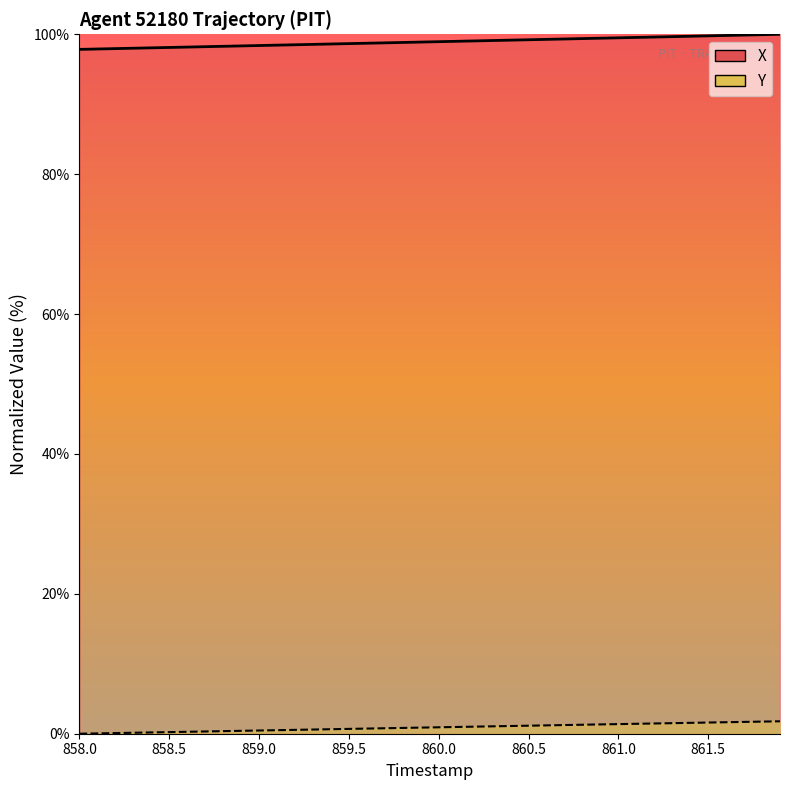

What is the minimum value for X?

97.8